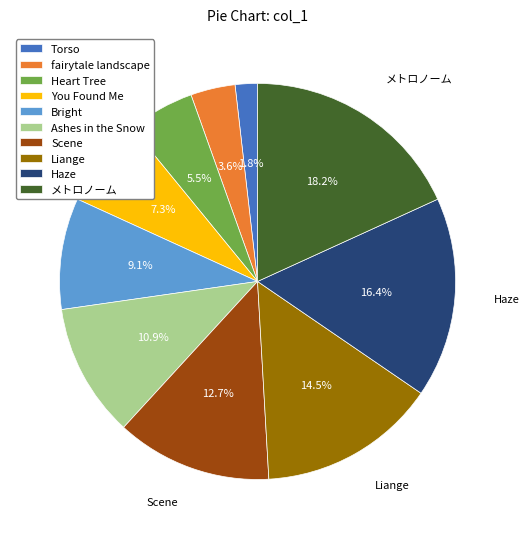

How many segments does this pie chart have?

10